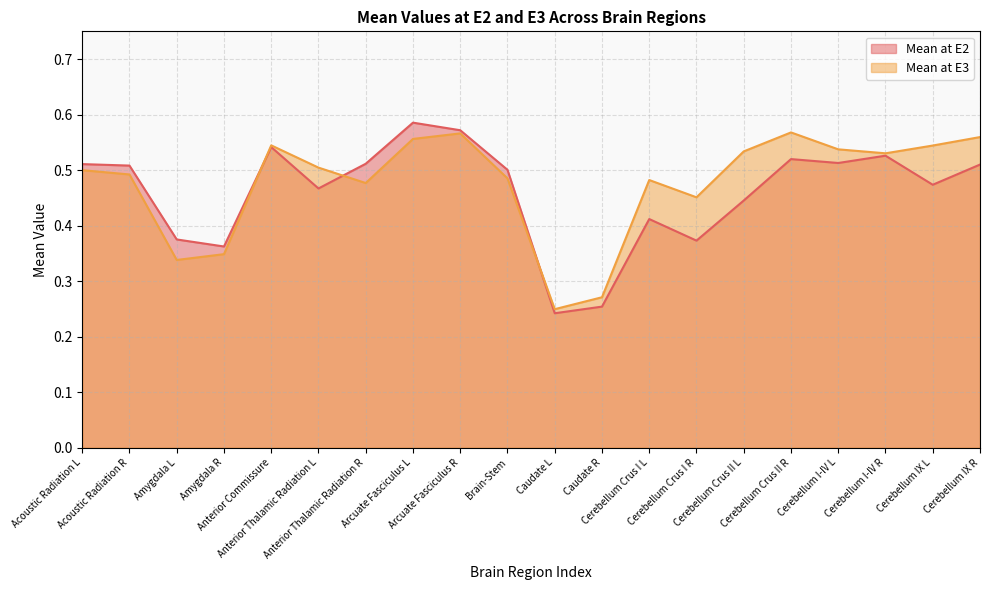

Is it true that Mean at E3 equals 0.6 at Arcuate Fasciculus L?

True